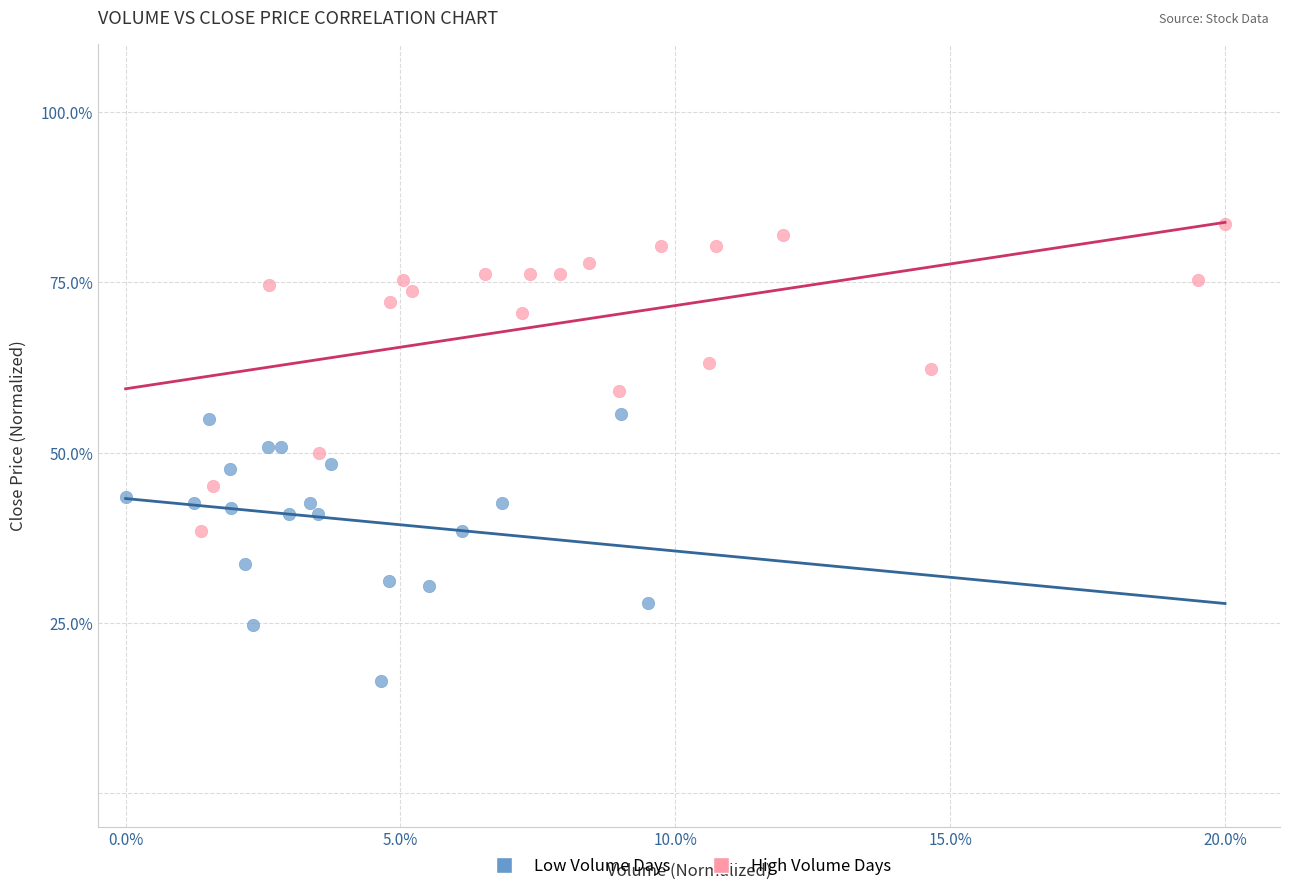

Which series reaches the maximum Y coordinate?

High Volume Days